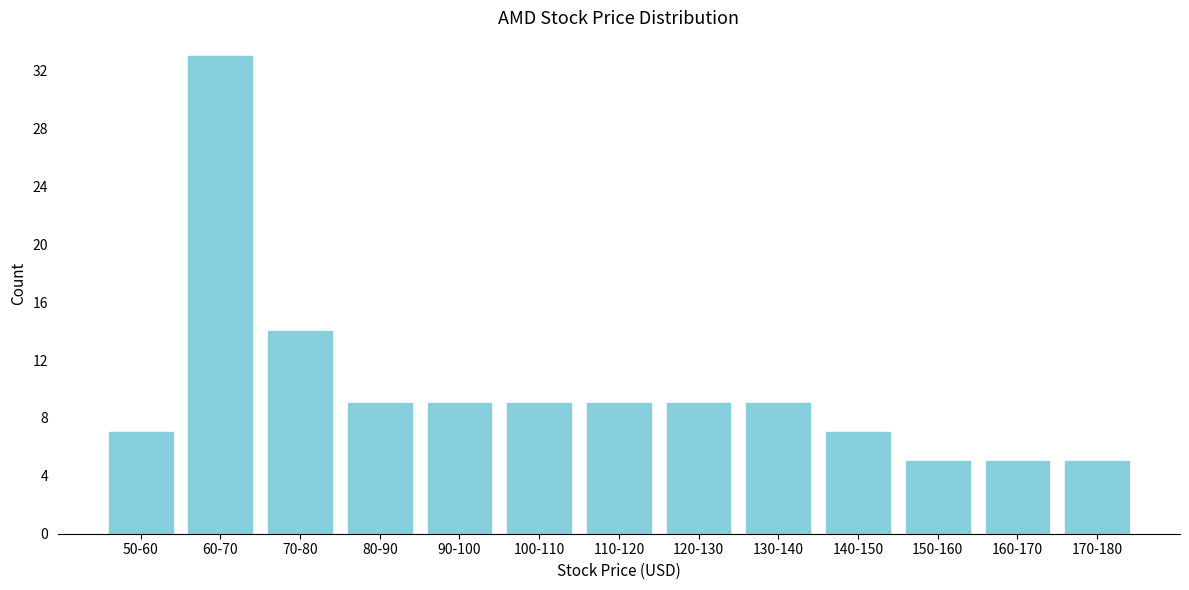

Reading left to right, transcribe all the data shown in this chart.

50-60=7	60-70=33	70-80=14	80-90=9	90-100=9	100-110=9	110-120=9	120-130=9	130-140=9	140-150=7	150-160=5	160-170=5	170-180=5